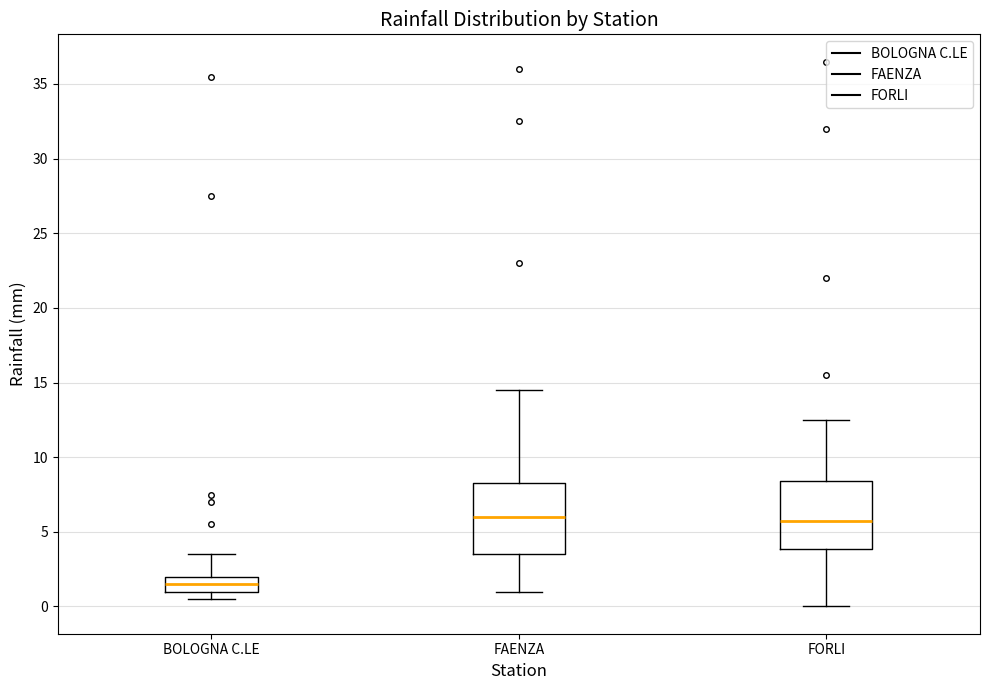

Reading left to right, read every box against the y-axis: the position of its median line, the range the box covers, and the ends of its whiskers. The values are not printed on the chart, so give them approximately, as read against the axis.

BOLOGNA C.LE: median 1.5, box 1.0 to 2.0, whiskers 0.5 to 3.5
FAENZA: median 6.0, box 3.5 to 8.5, whiskers 1.0 to 14.5
FORLI: median 6.0, box 4.0 to 8.5, whiskers 0.0 to 12.5